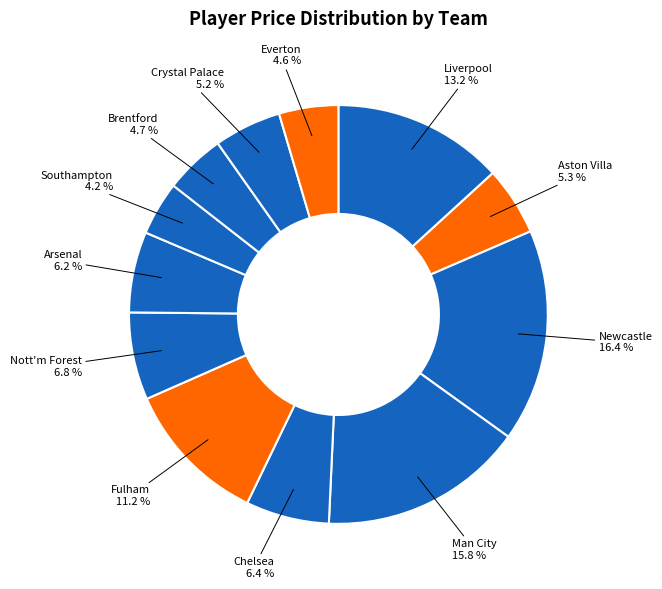

To the nearest percent, what percentage of the pie is Everton?

5%